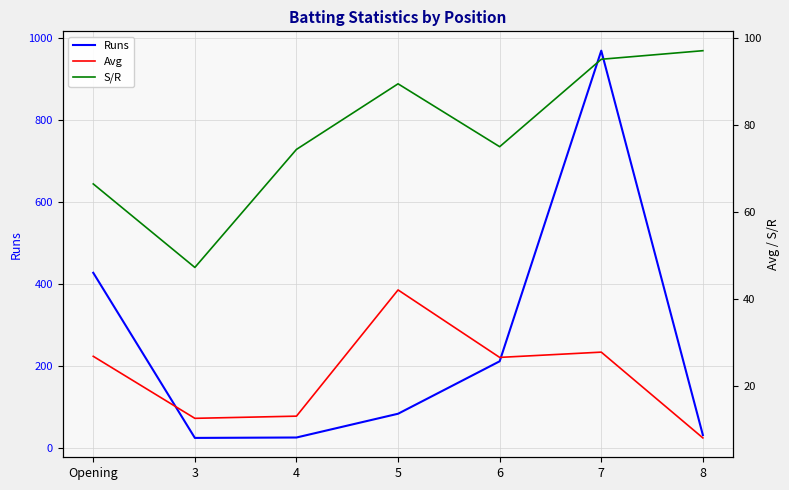

Rank the series by their maximum value, from lowest to highest.

Avg, S/R, Runs